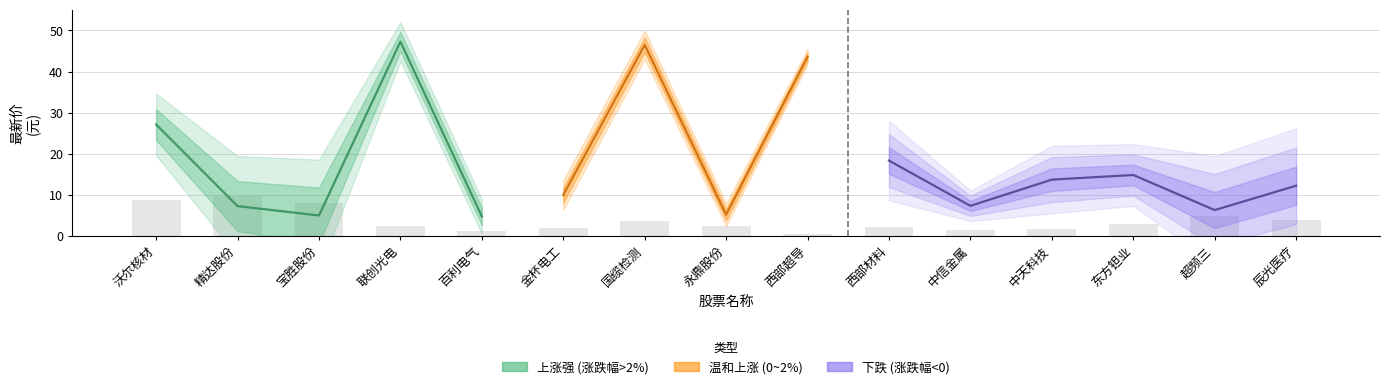

How many values in the 换手率 series exceed 2?

11